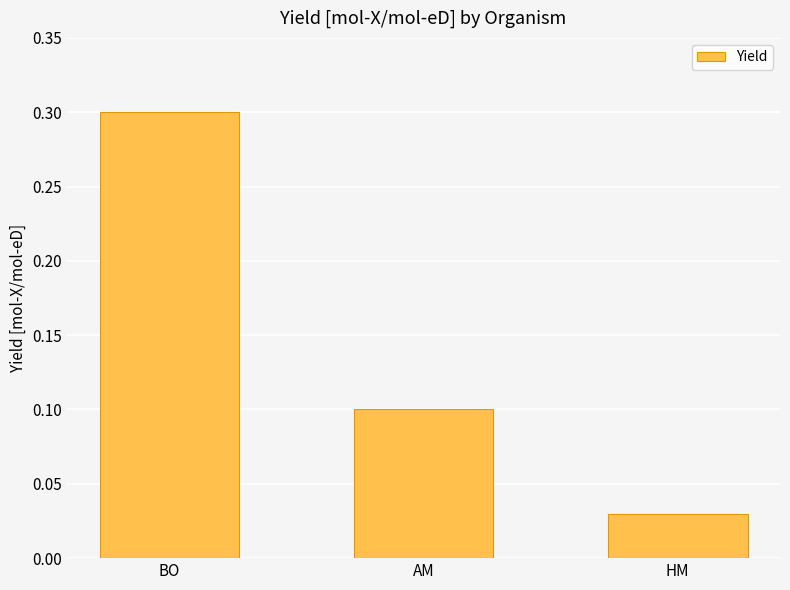

Read the value at BO.

0.3